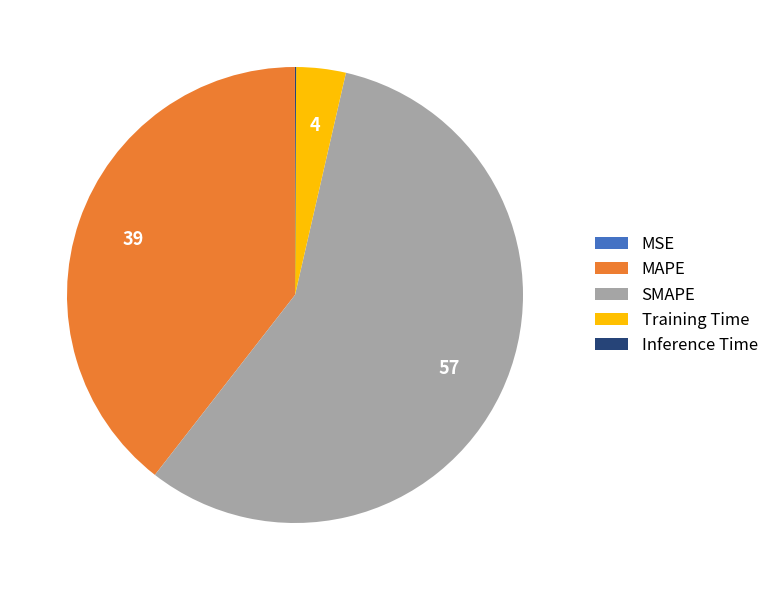

What is the largest slice in the pie chart?

SMAPE